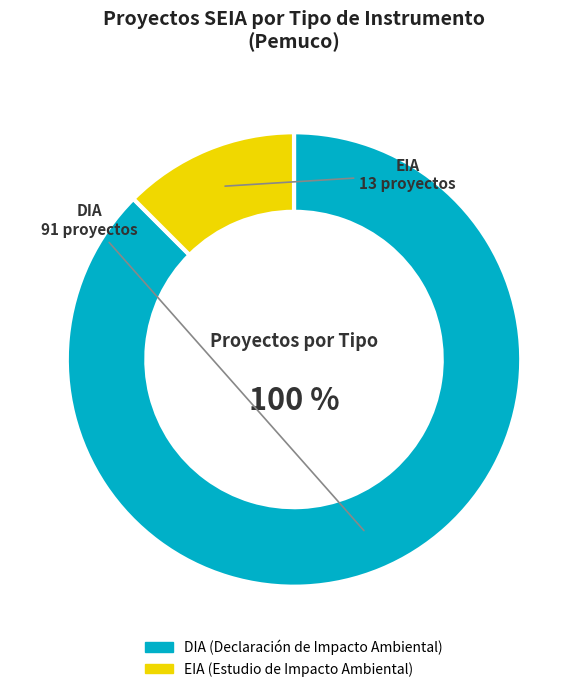

What percentage is NOT represented by DIA?

12.5%